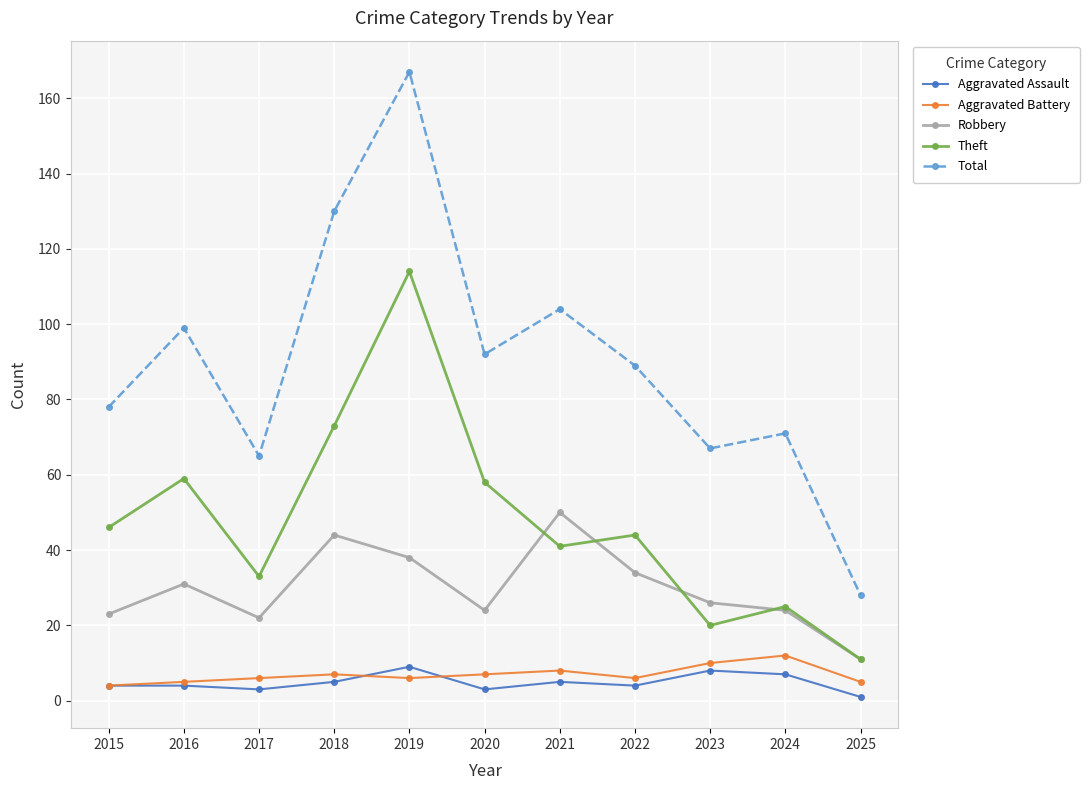

What is the spread (max minus min) of values at 2024?

64